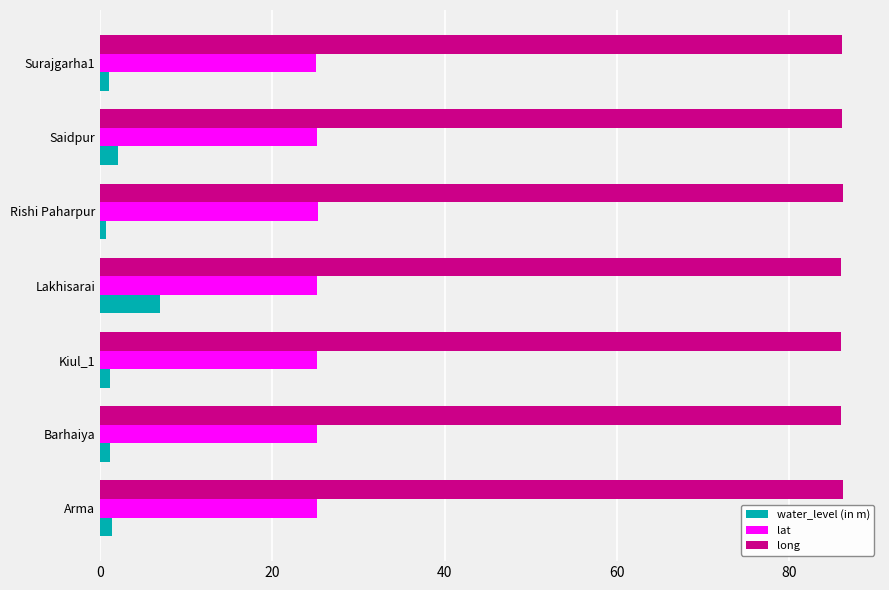

The long series shows 143.6 at Arma. True or false?

False